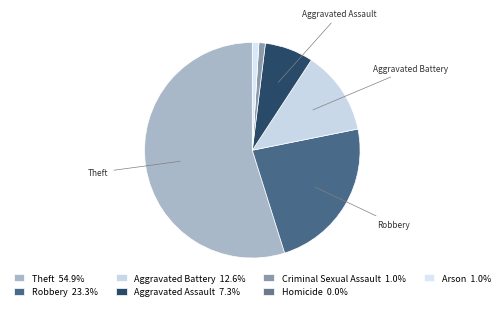

Does Theft account for over 50% of the chart?

Yes